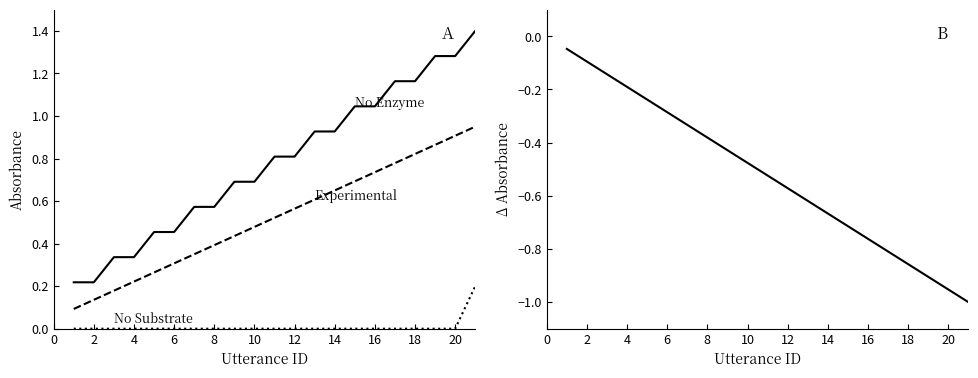

Which has a higher value, 12 or 14?

12